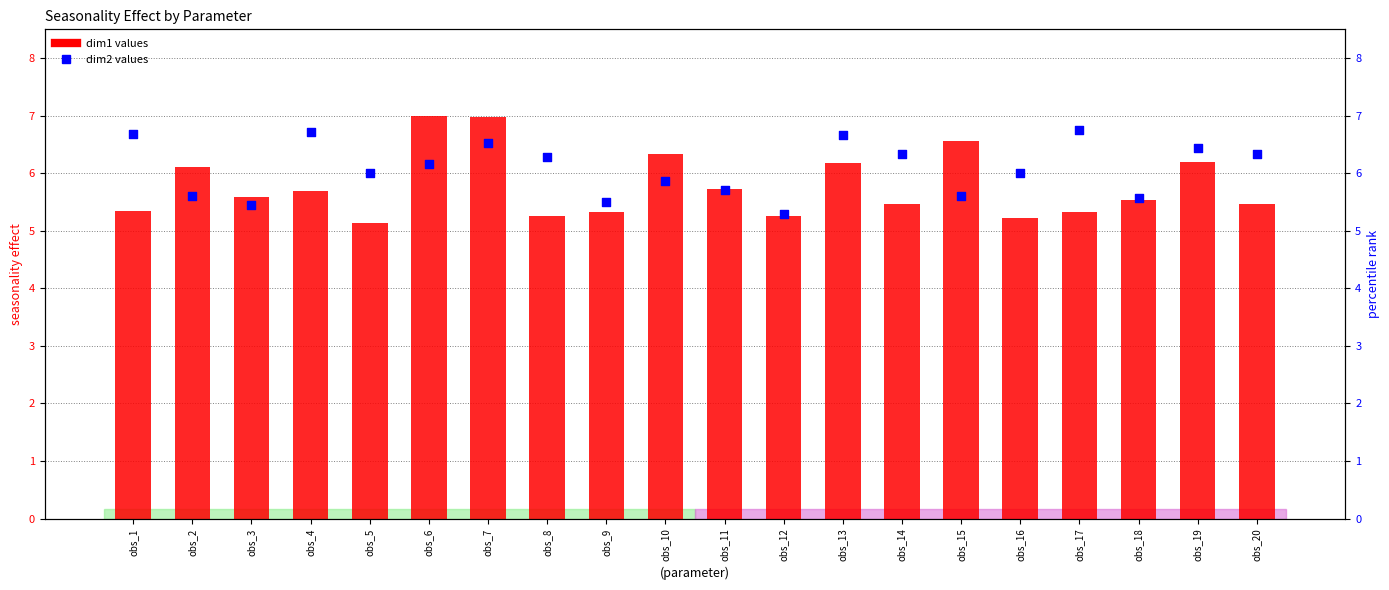

Which series reaches the minimum Y coordinate?

dim1 (seasonality)